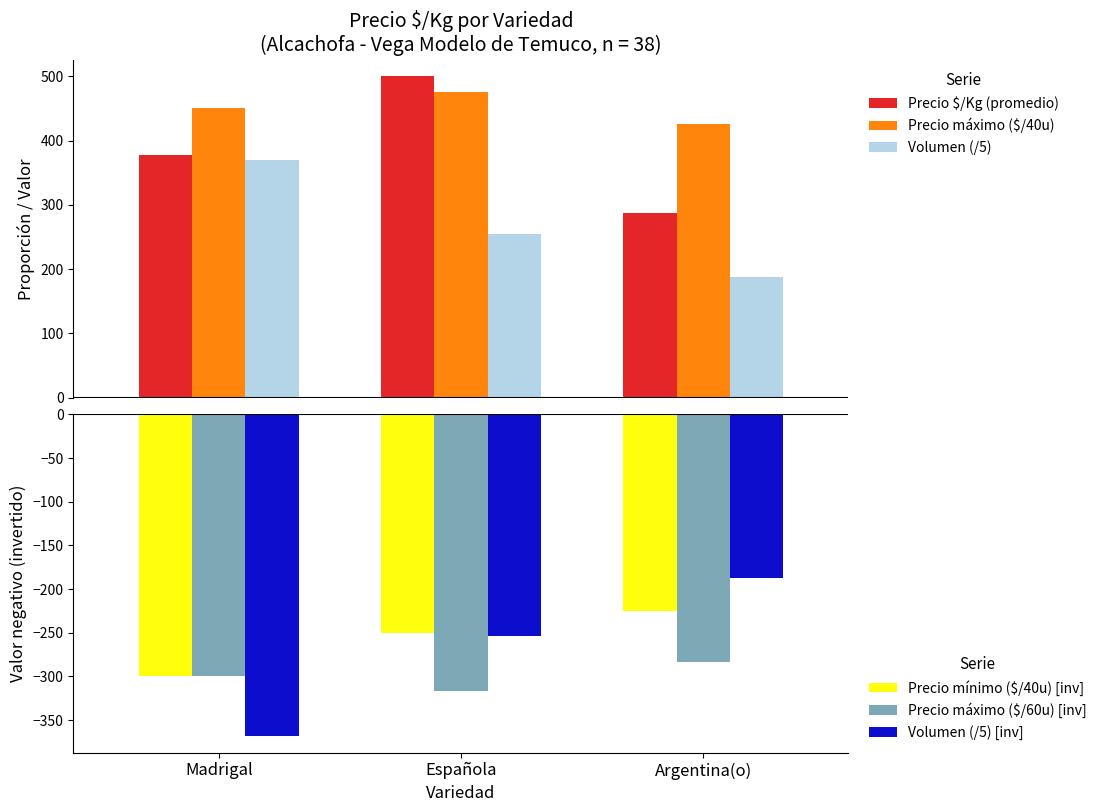

Reading left to right, what are all the values shown in this chart?

Precio $/Kg (promedio): 377.0	501.0	287.0
Precio máximo ($/40u): 450.0	475.0	425.0
Volumen (/5): 369.0	254.0	187.0
Precio mínimo ($/40u) [inv]: -300.0	-250.0	-225.0
Precio máximo ($/60u) [inv]: -300.0	-316.7	-283.3
Volumen (/5) [inv]: -369.0	-254.0	-187.0